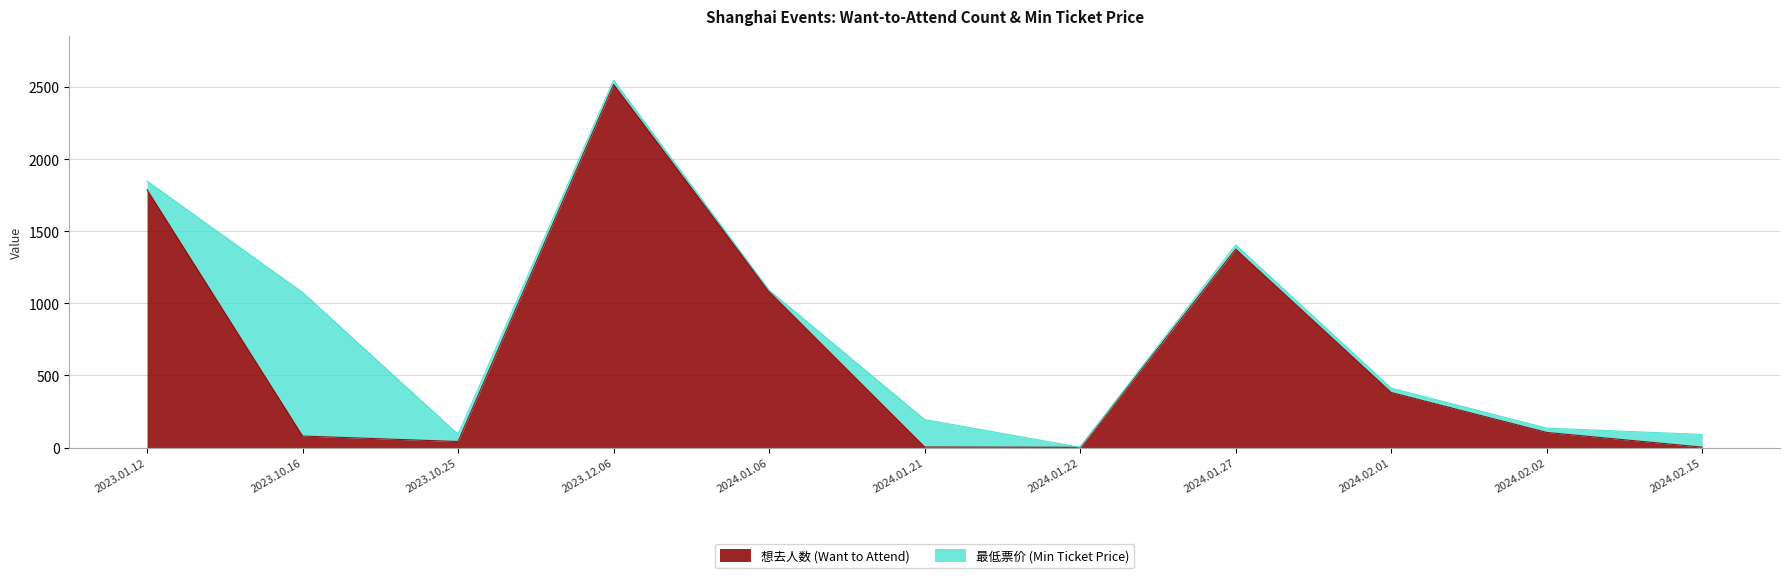

What is the sum of the values at 2023.01.12 and 2023.10.16?

1868